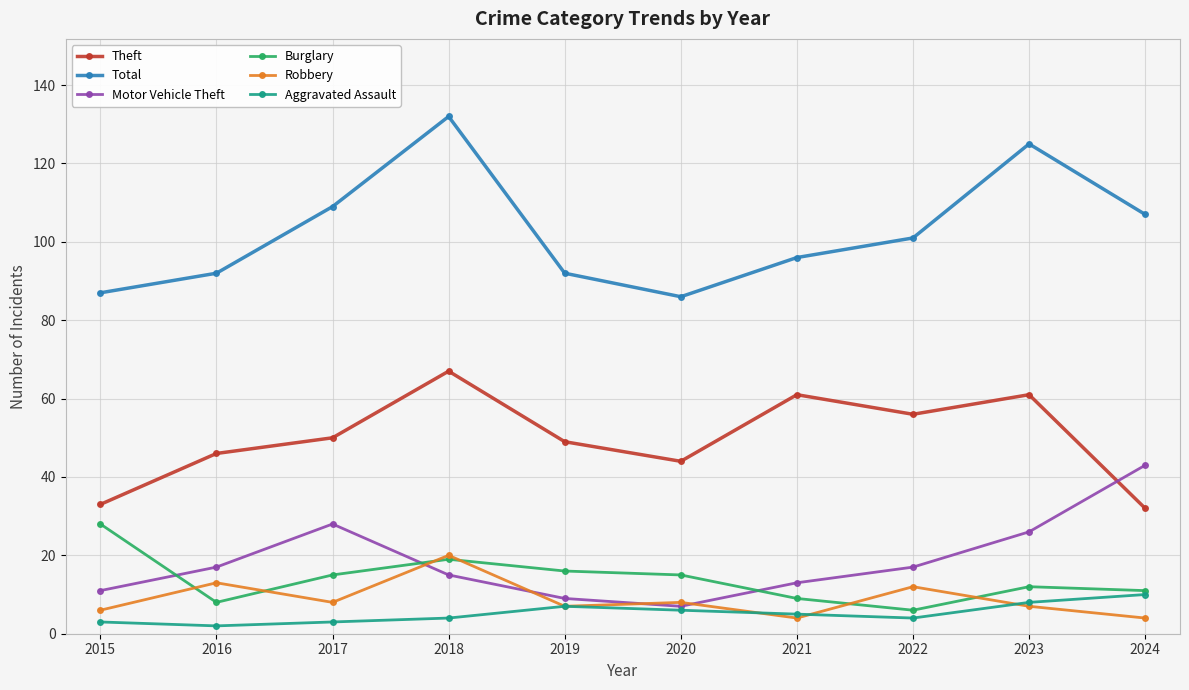

Does the chart have visible grid lines?

Yes